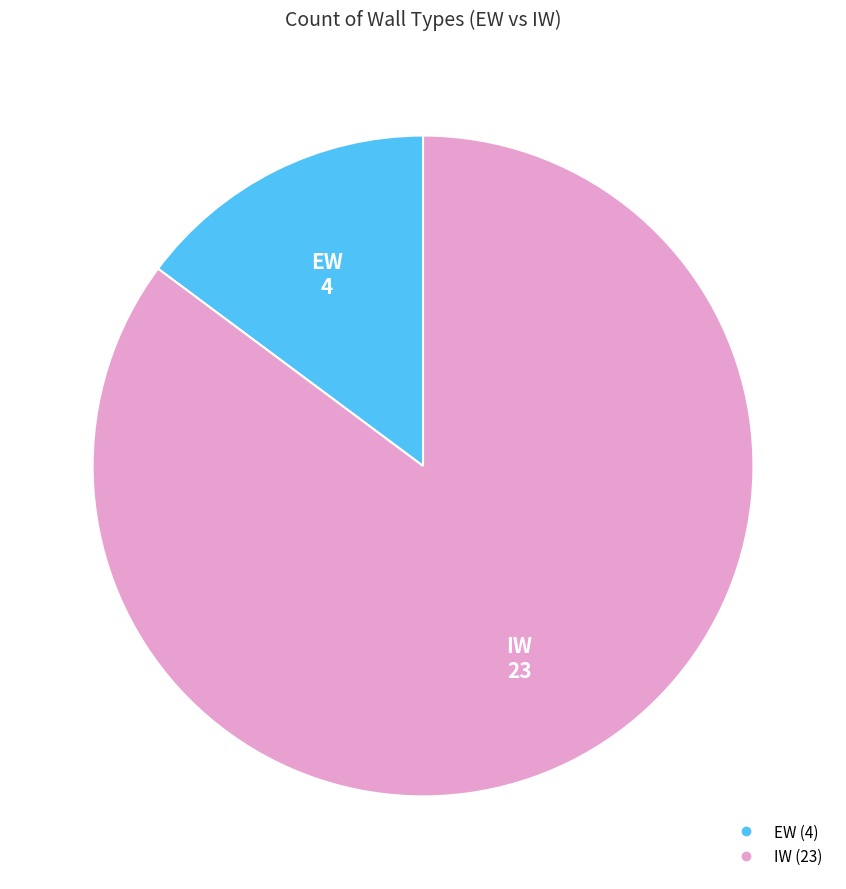

True or false: IW accounts for 85% of the total.

True